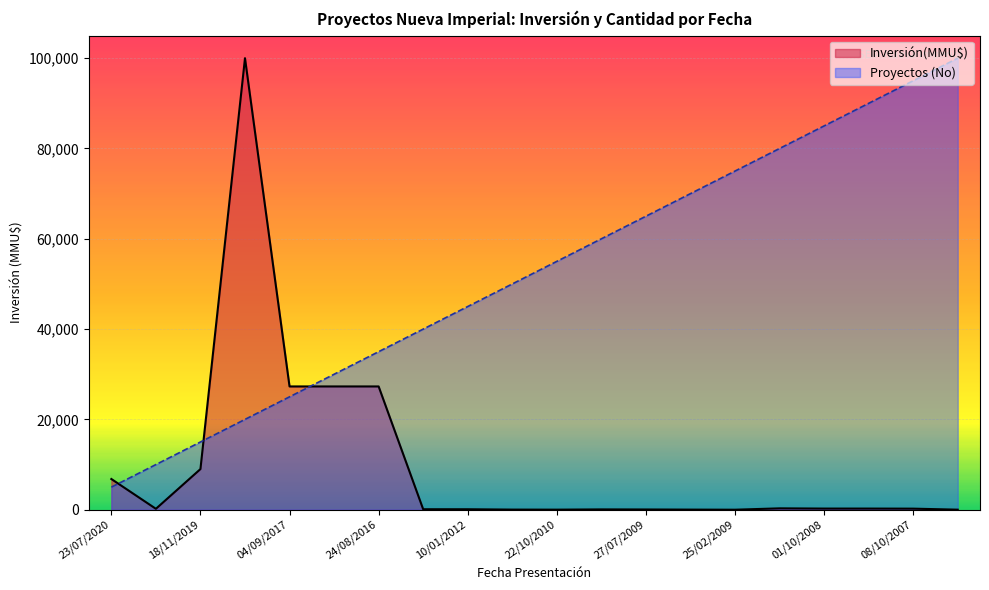

What are all the series names shown in the legend?

Inversión(MMU$), Proyectos (No)